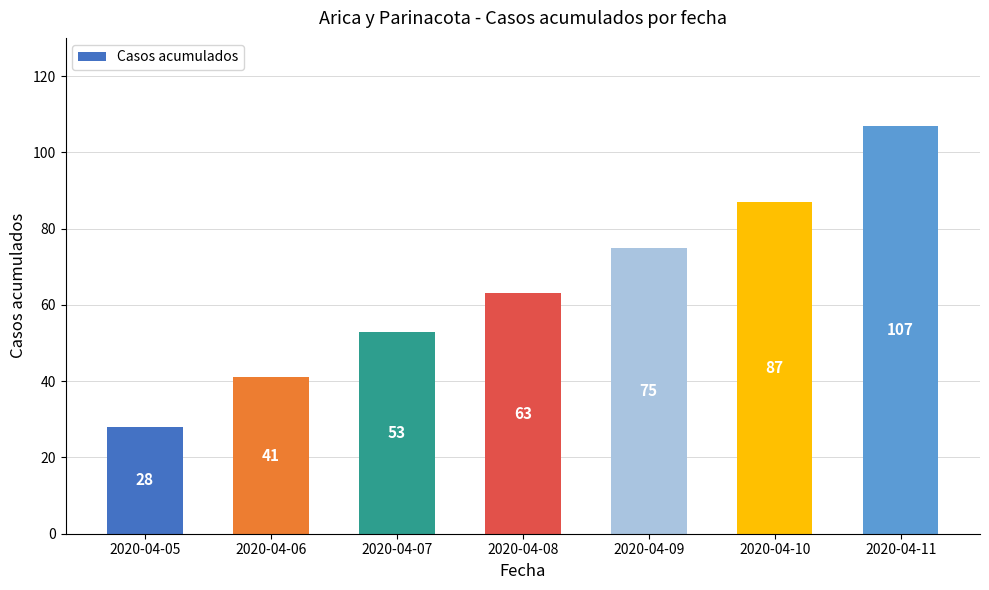

How many values are below 63?

3